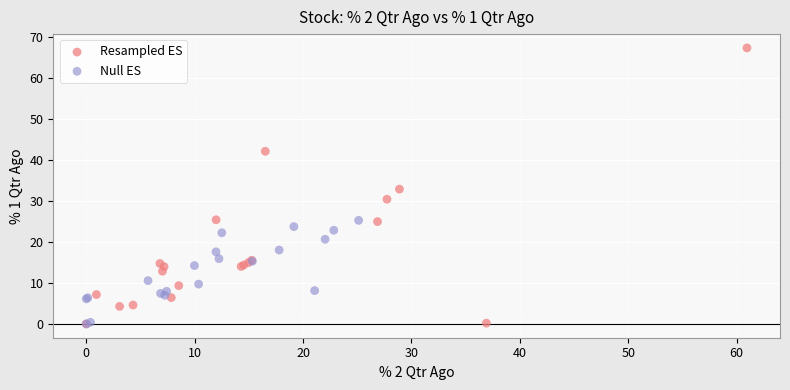

Which series has the largest Y range (max minus min)?

Resampled ES